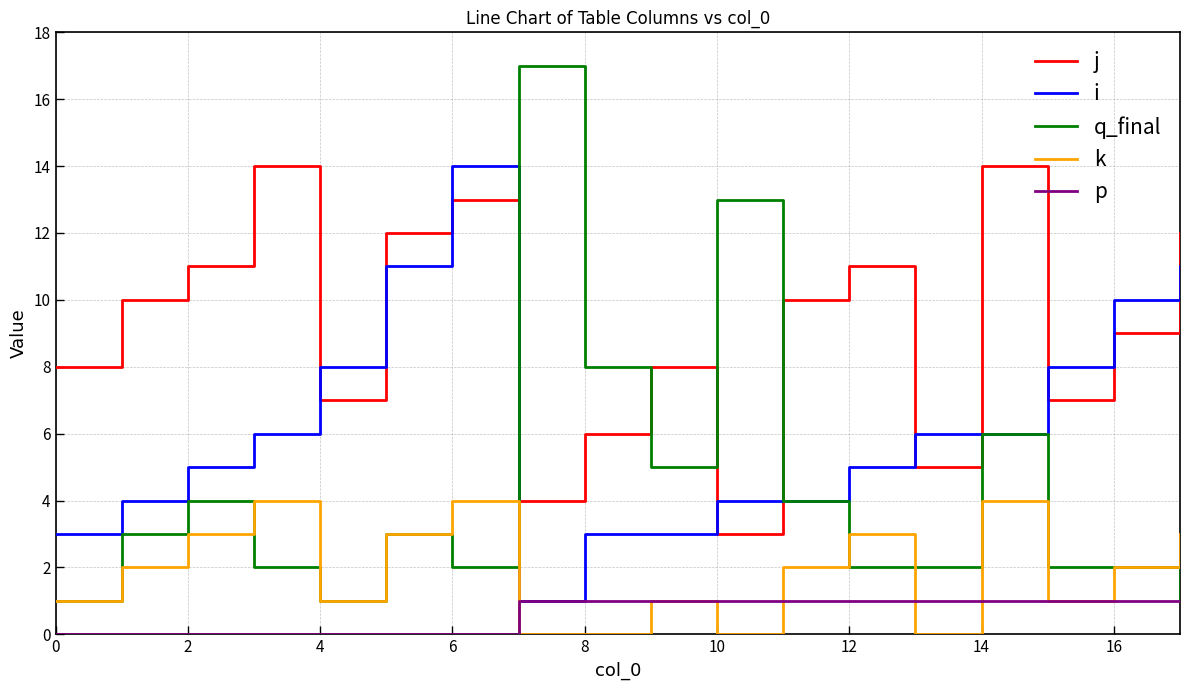

Which series has the widest spread of values?

q_final